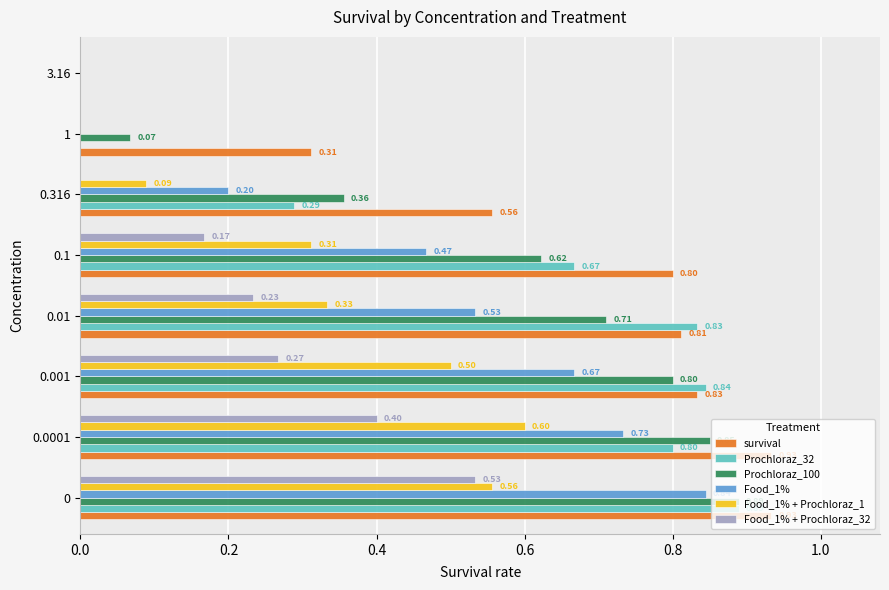

What are all the series names shown in the legend?

survival, Prochloraz_32, Prochloraz_100, Food_1%, Food_1% + Prochloraz_1, Food_1% + Prochloraz_32